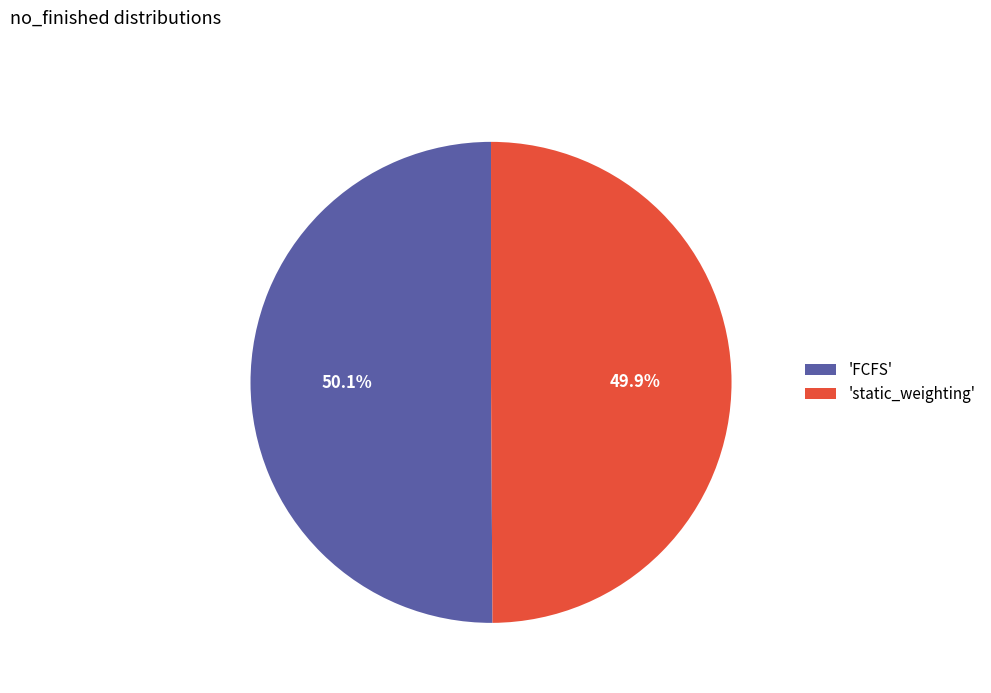

What is the ratio of the value at 'FCFS' to the value at 'static_weighting'?

1.0